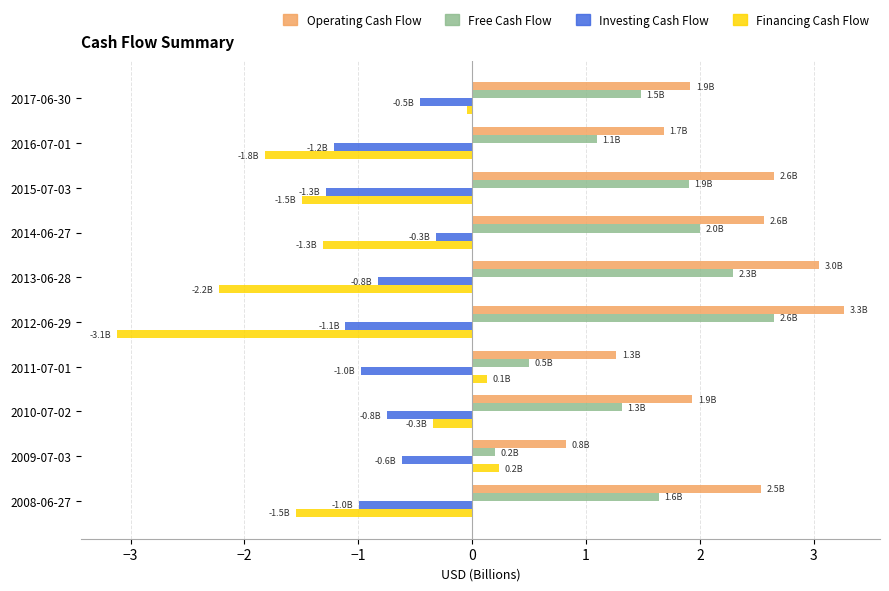

True or false: Financing Cash Flow has a value of -1.3 at 2014-06-27.

True